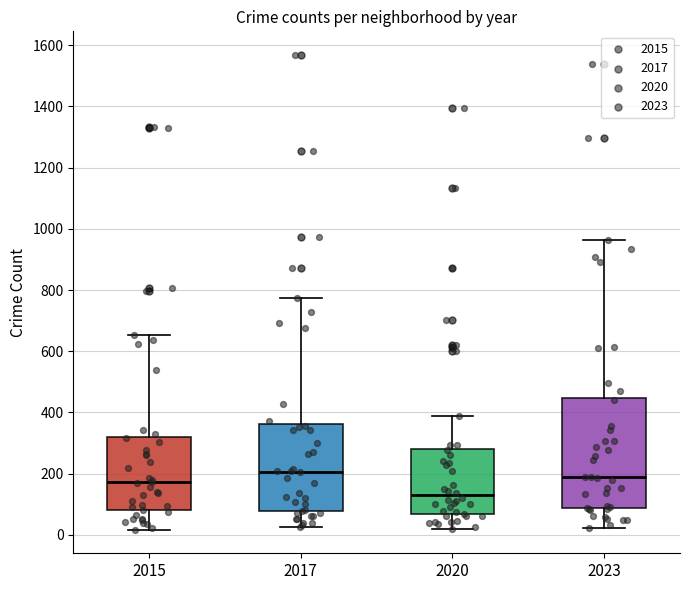

Where does the lower whisker of the box at x = 2020 end on the y-axis? The values are not printed on the chart, so give them approximately, as read against the axis.

20